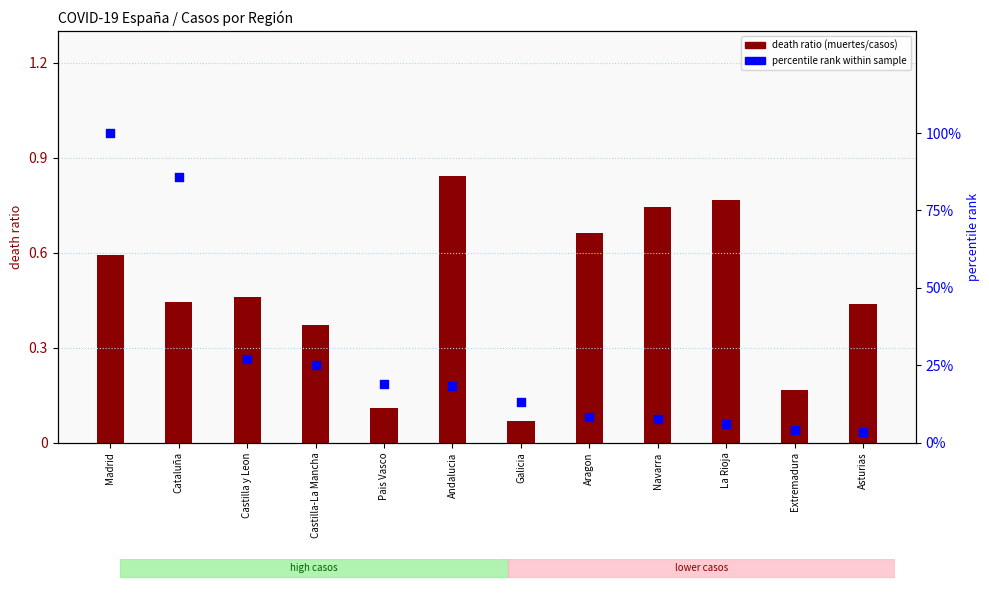

Which series has the largest total across all categories?

percentile rank within sample